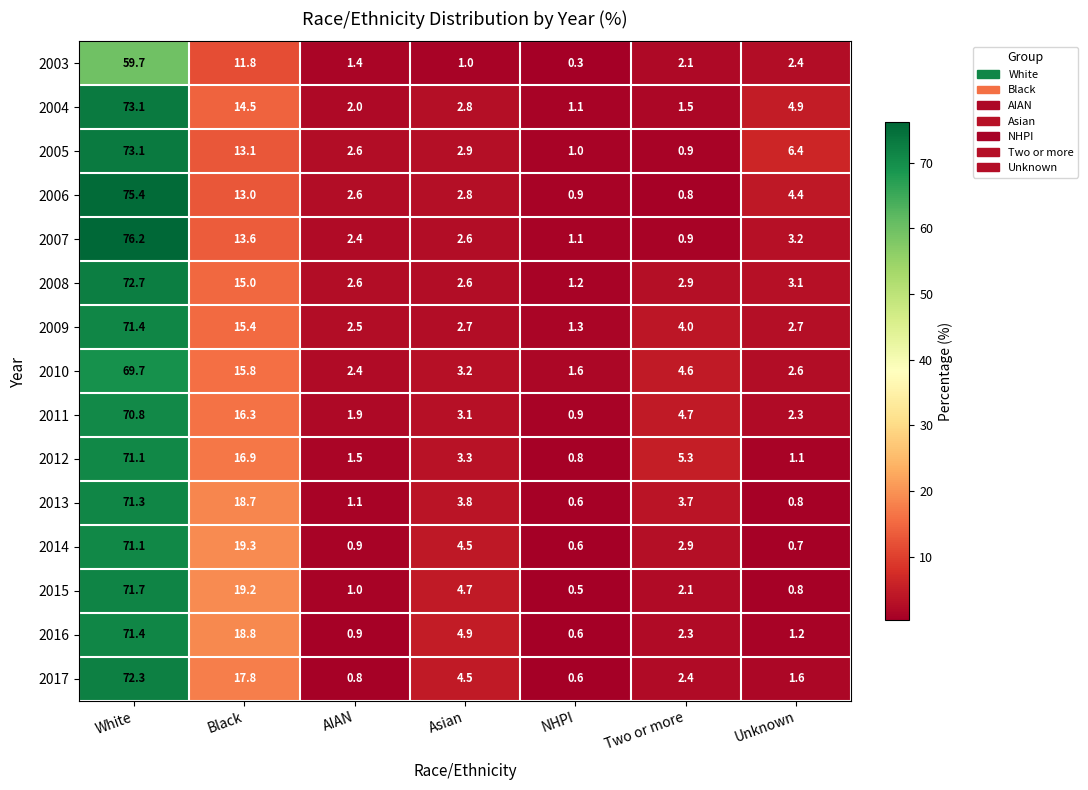

Where does the 2005 series first go above 2?

White